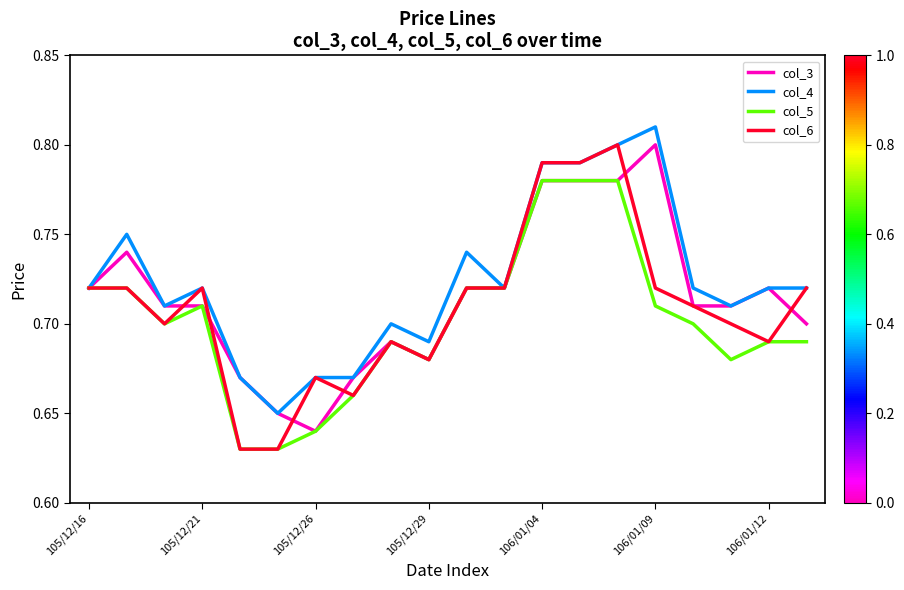

Is this an area chart (filled region under the line)?

No